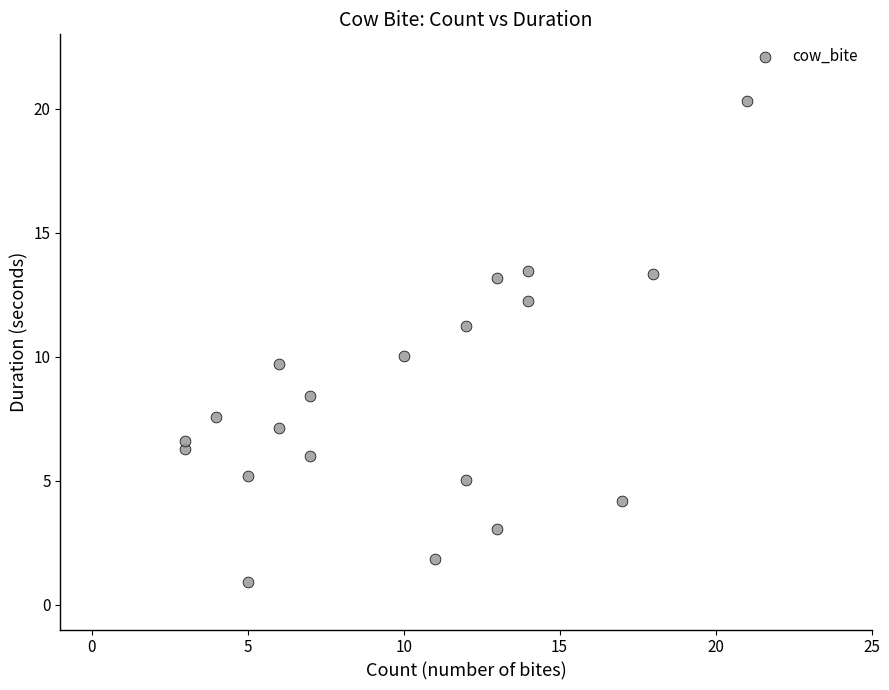

What is the range of Y values (max minus min)?

19.4